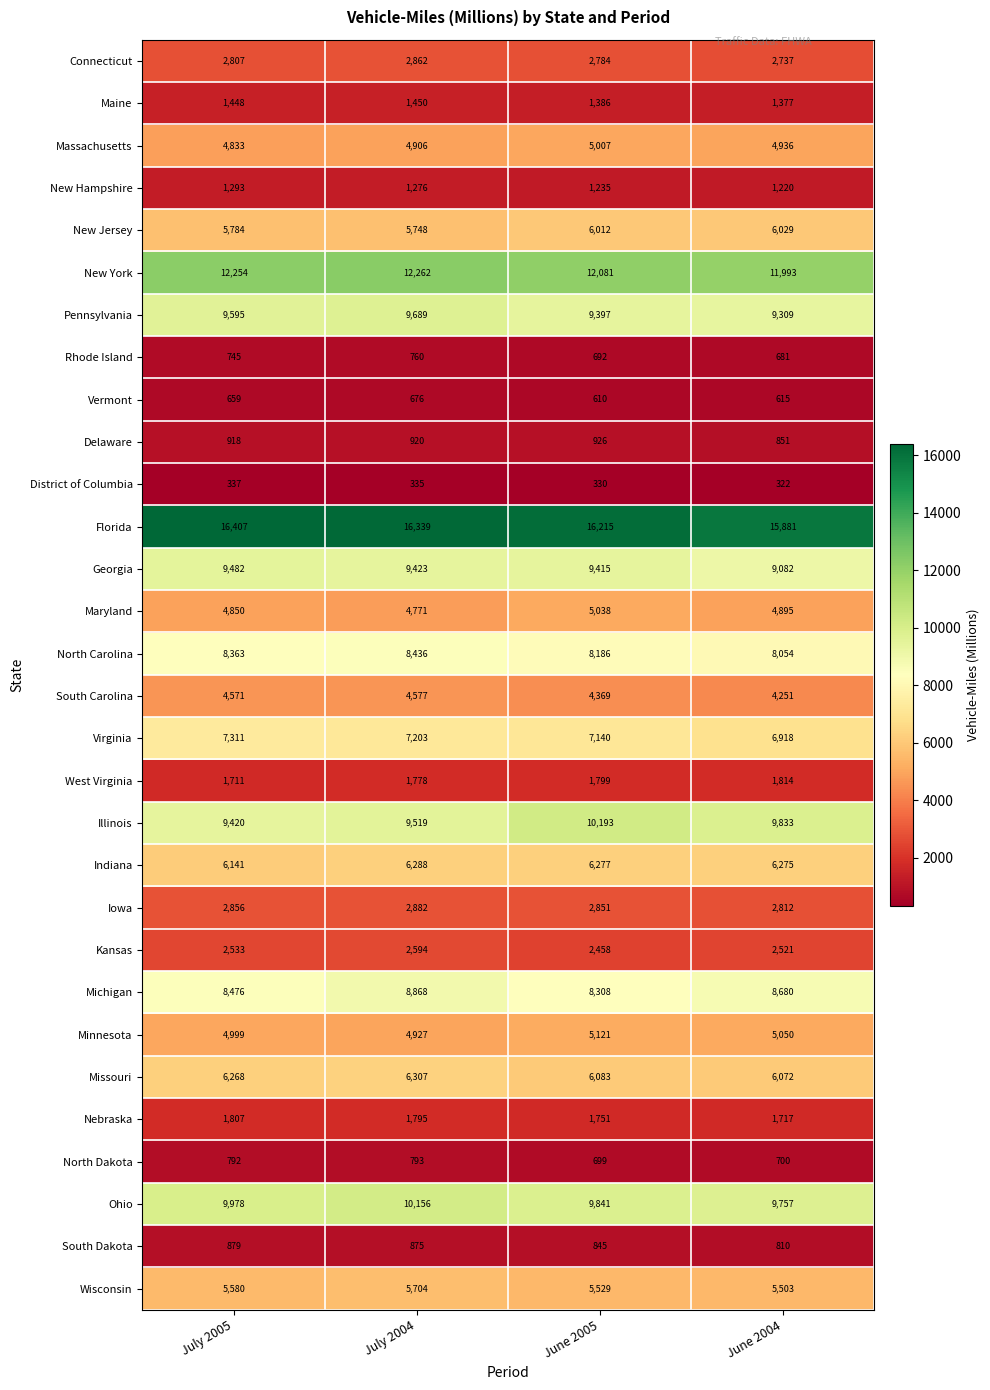

What is the difference between the highest and lowest values at June 2005?

15885